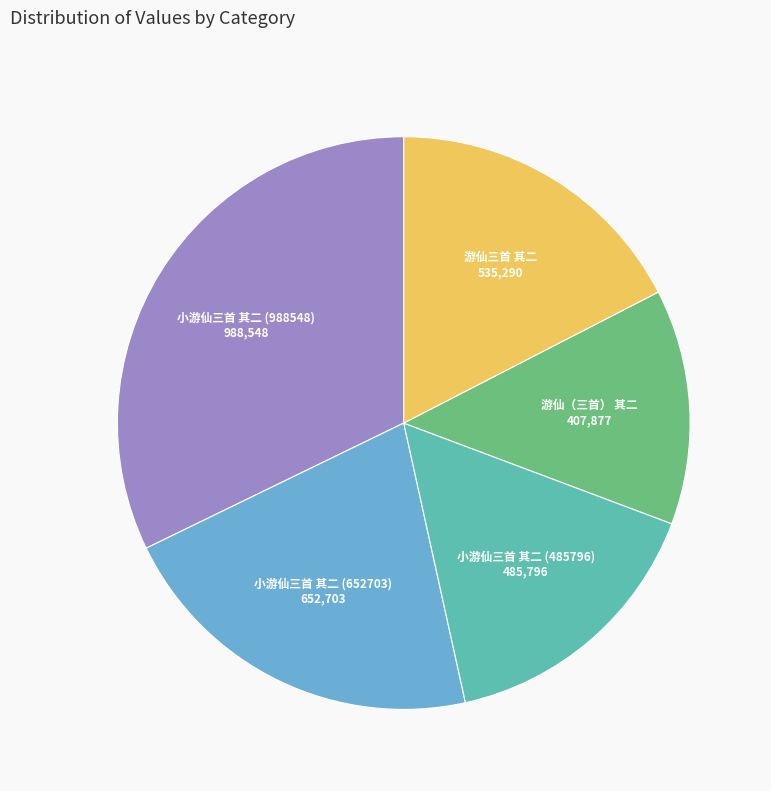

Does any single category account for the majority?

No